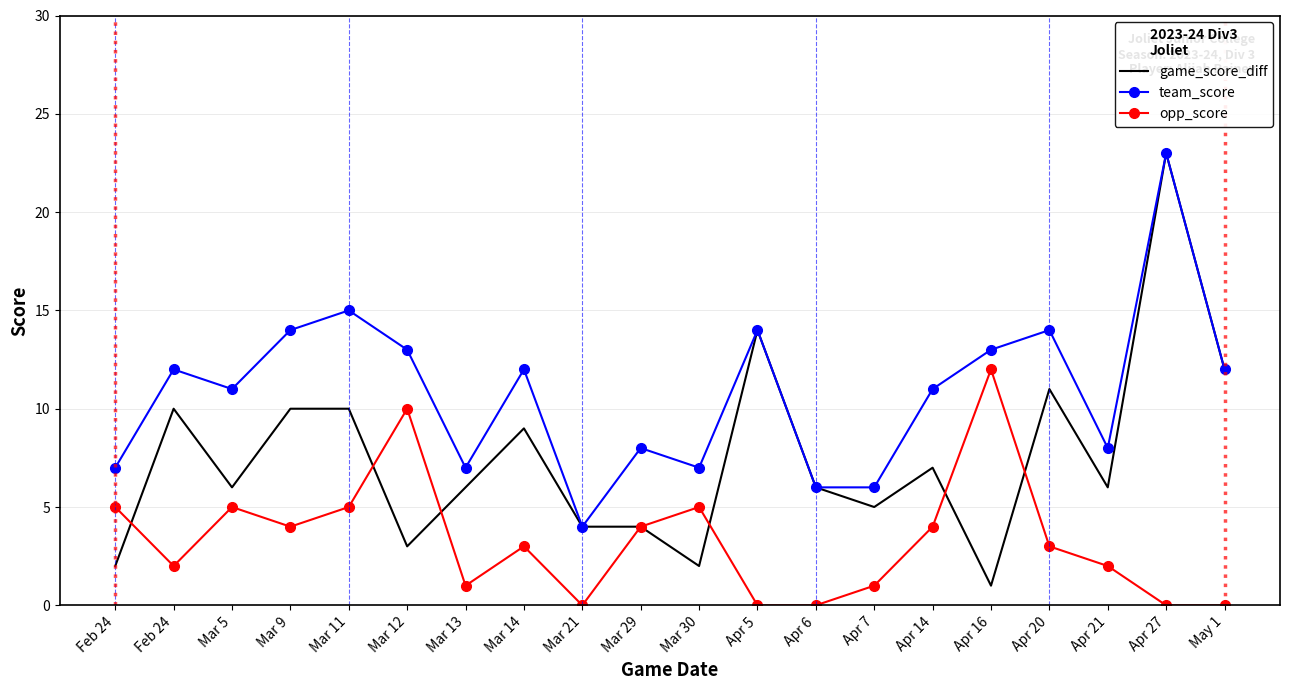

At how many categories does at least one series exceed 12?

7